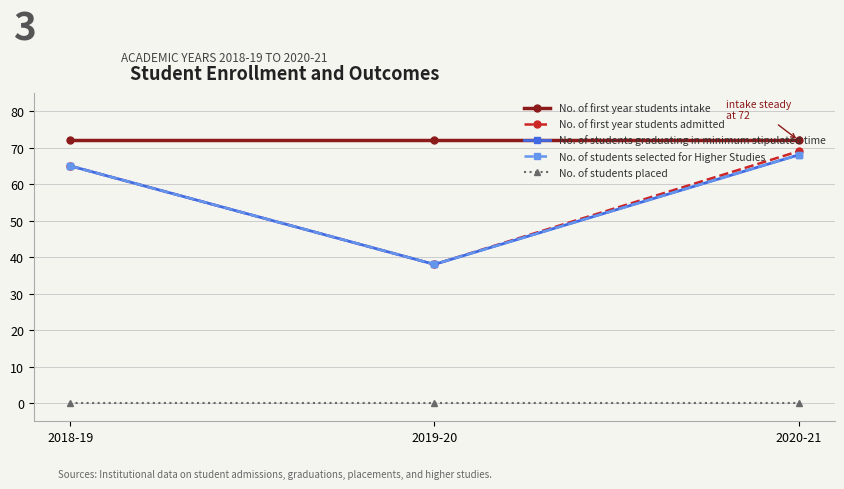

Is it true that No. of students placed equals 0 at 2018-19?

True